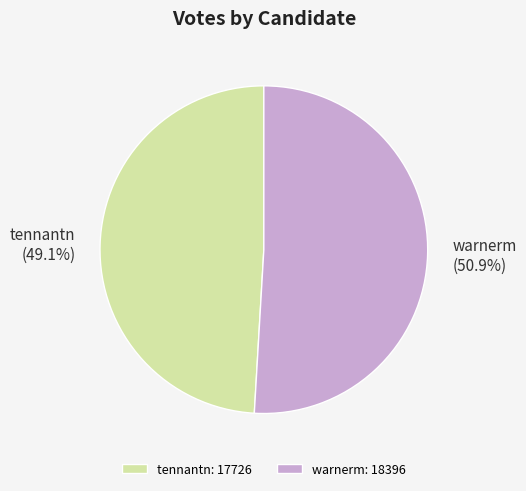

To the nearest percent, what percentage of the pie is tennantn?

49%